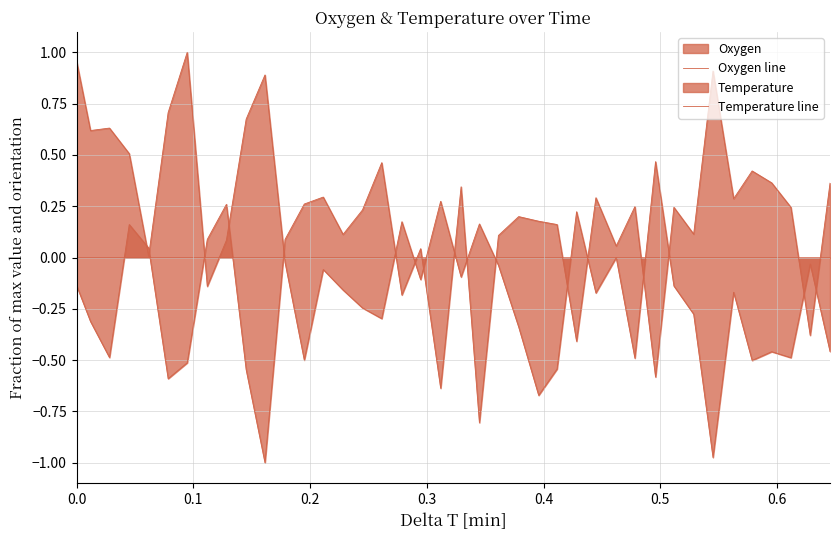

List the series in order of their peak value, lowest first.

Temperature line, Oxygen line